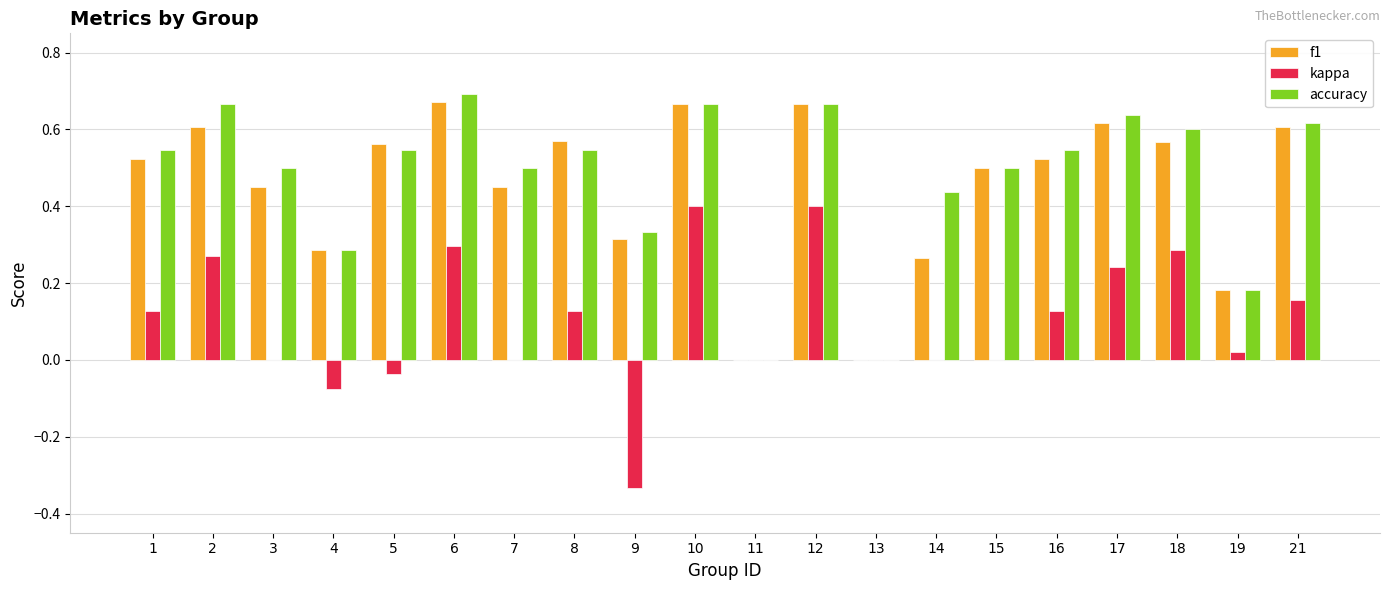

What is the total value across all series at 17?

1.5